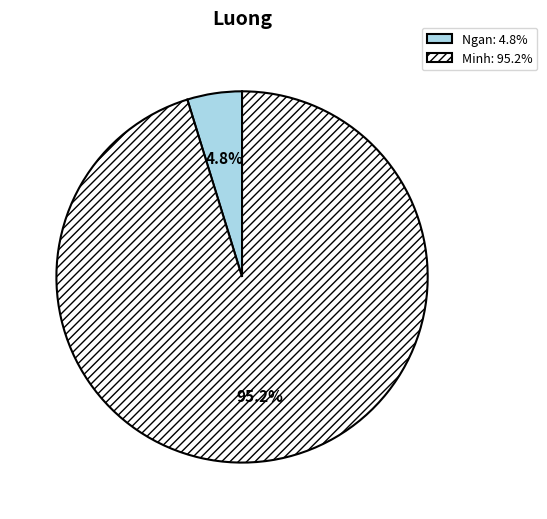

The Minh slice represents 86% of the pie. True or false?

False